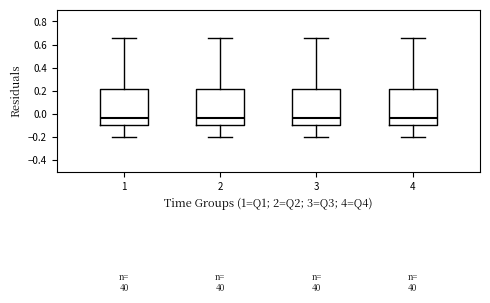

Reading left to right, transcribe this box plot: for each box, give where its median line is, the range the box spans, and where its two whiskers end, as read against the y-axis. The values are not printed on the chart, so give them approximately, as read against the axis.

1: median -0.04, box -0.10 to 0.22, whiskers -0.20 to 0.66
2: median -0.04, box -0.10 to 0.22, whiskers -0.20 to 0.66
3: median -0.04, box -0.10 to 0.22, whiskers -0.20 to 0.66
4: median -0.04, box -0.10 to 0.22, whiskers -0.20 to 0.66